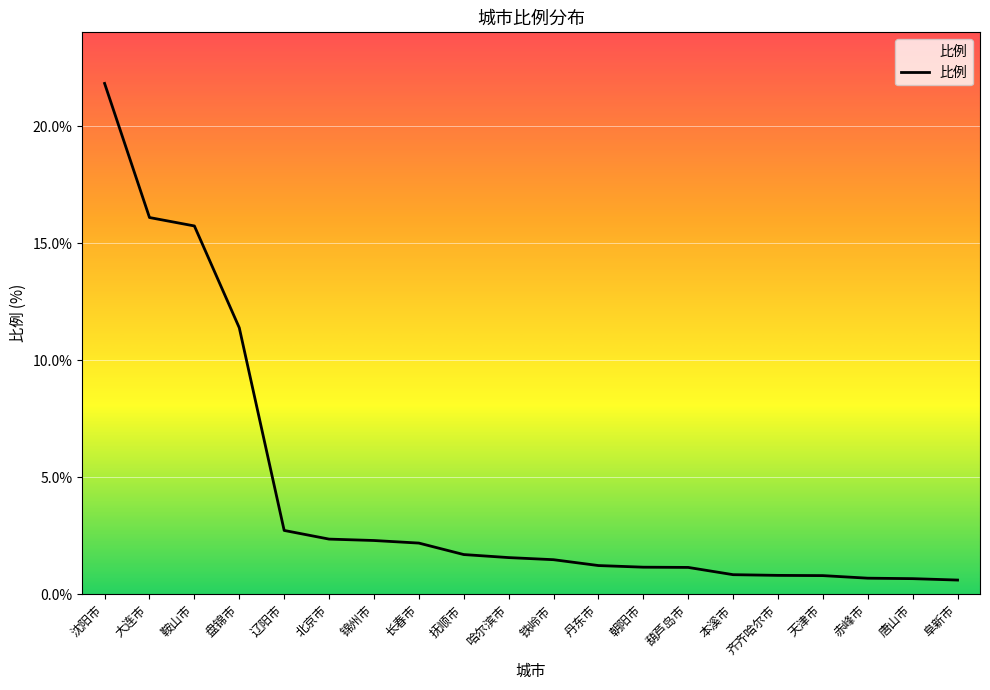

What is the difference between the maximum and minimum values?

21.2